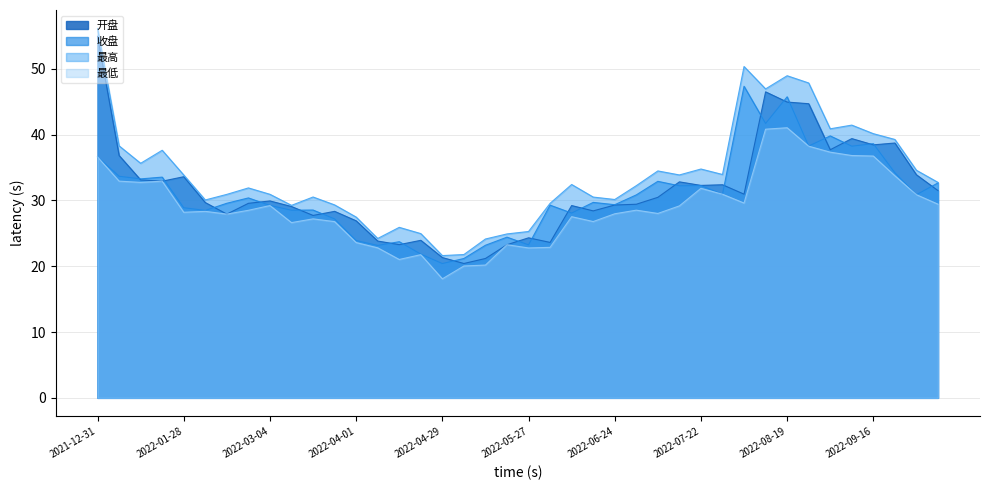

The 收盘 series shows 37.4 at 2022-05-20. True or false?

False